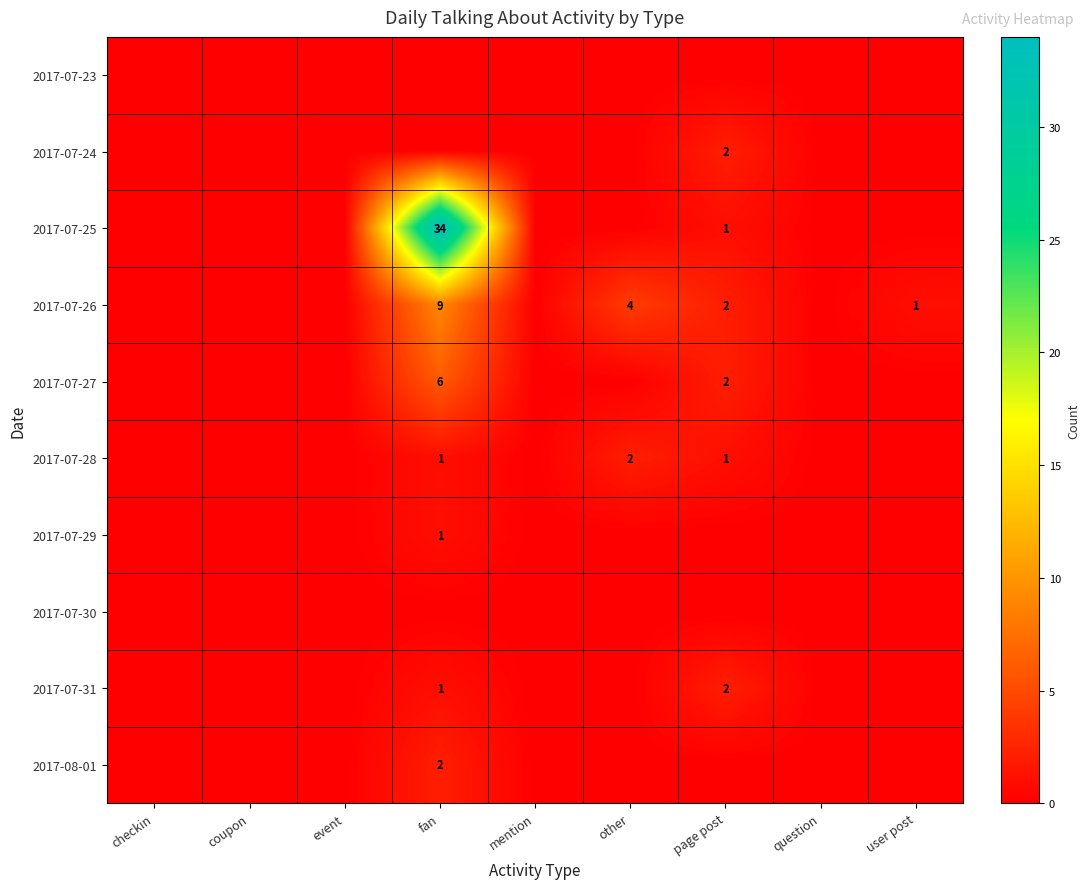

Which series has the largest total across all categories?

2017-07-25